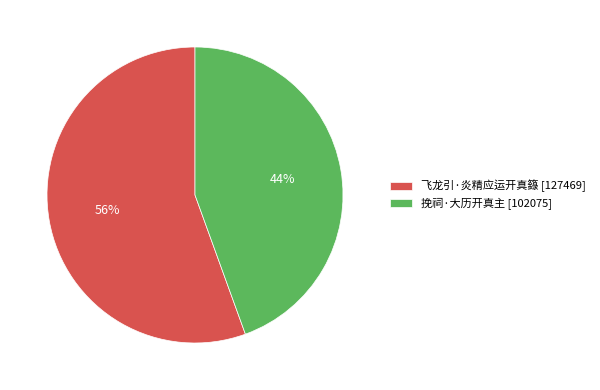

True or false: 飞龙引·炎精应运开真籙 accounts for 56% of the total.

True